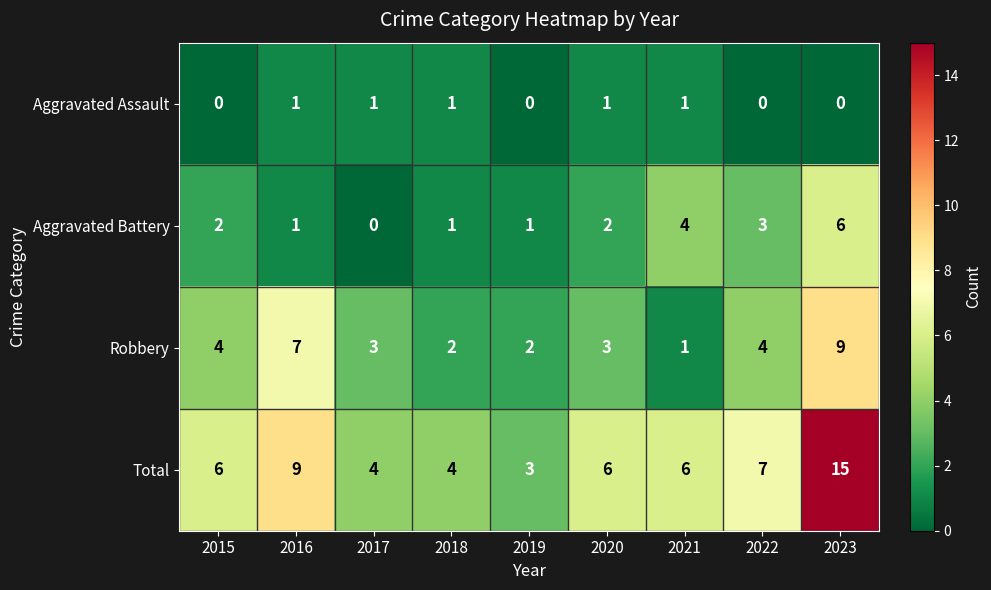

True or false: Aggravated Assault has a value of 0 at 2020.

False